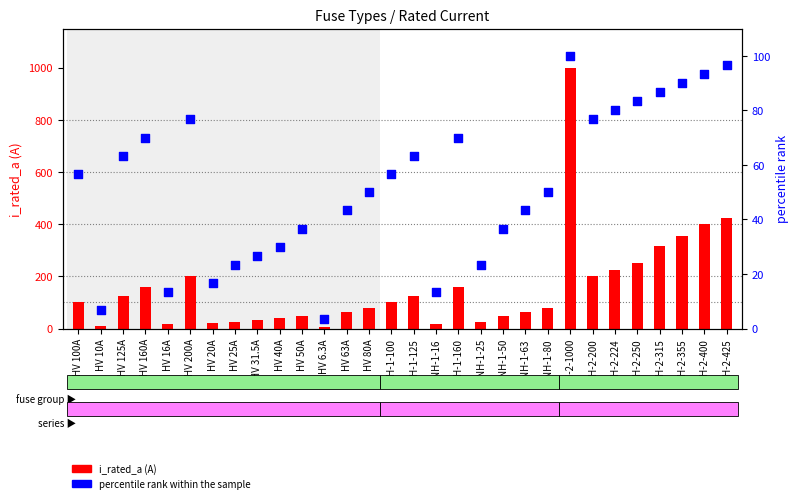

Which series contains the highest Y value?

i_rated_a (A)